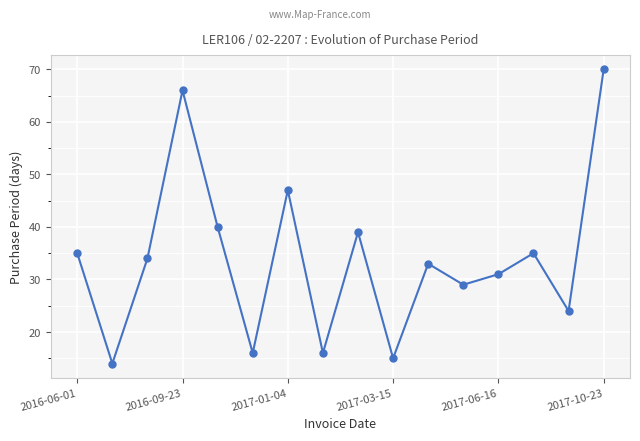

What is the value of the 12th point from the left?

29